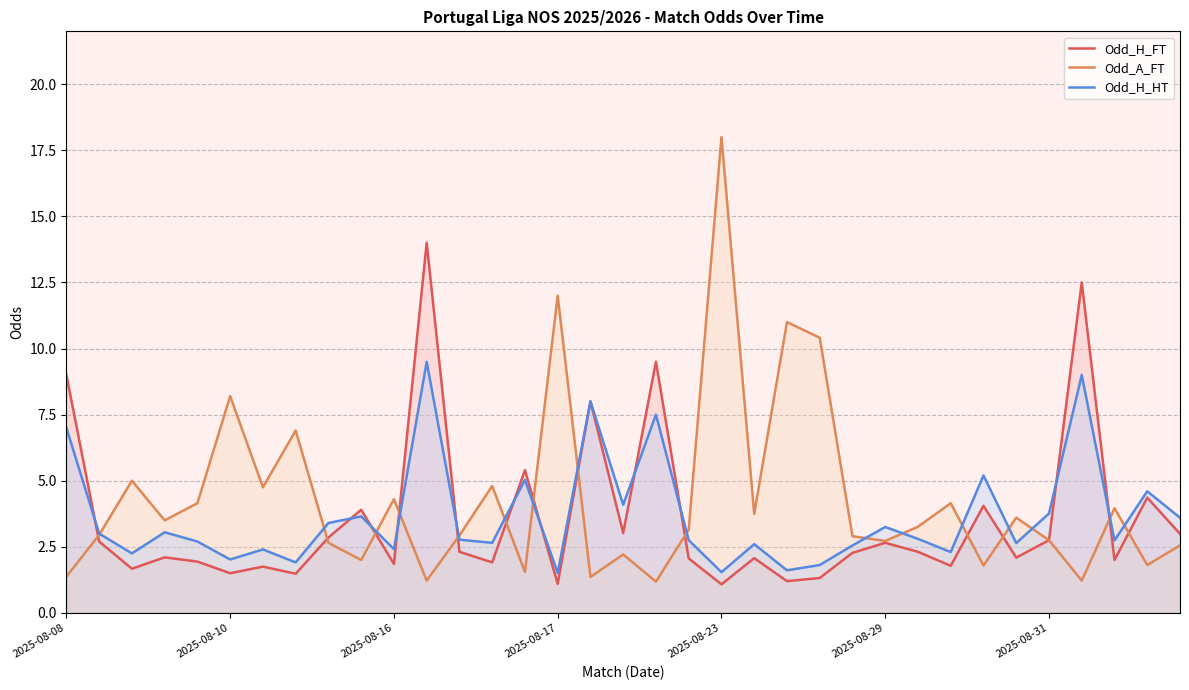

How many lines are shown in the chart?

3